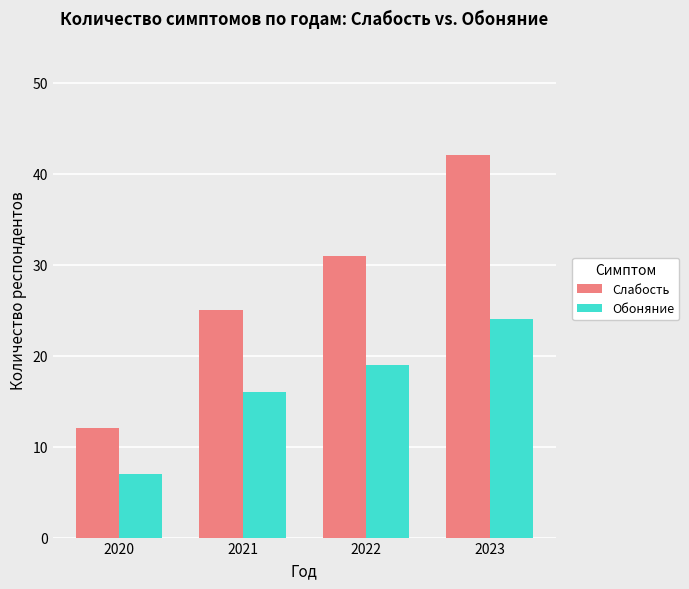

How many groups of bars are there?

4